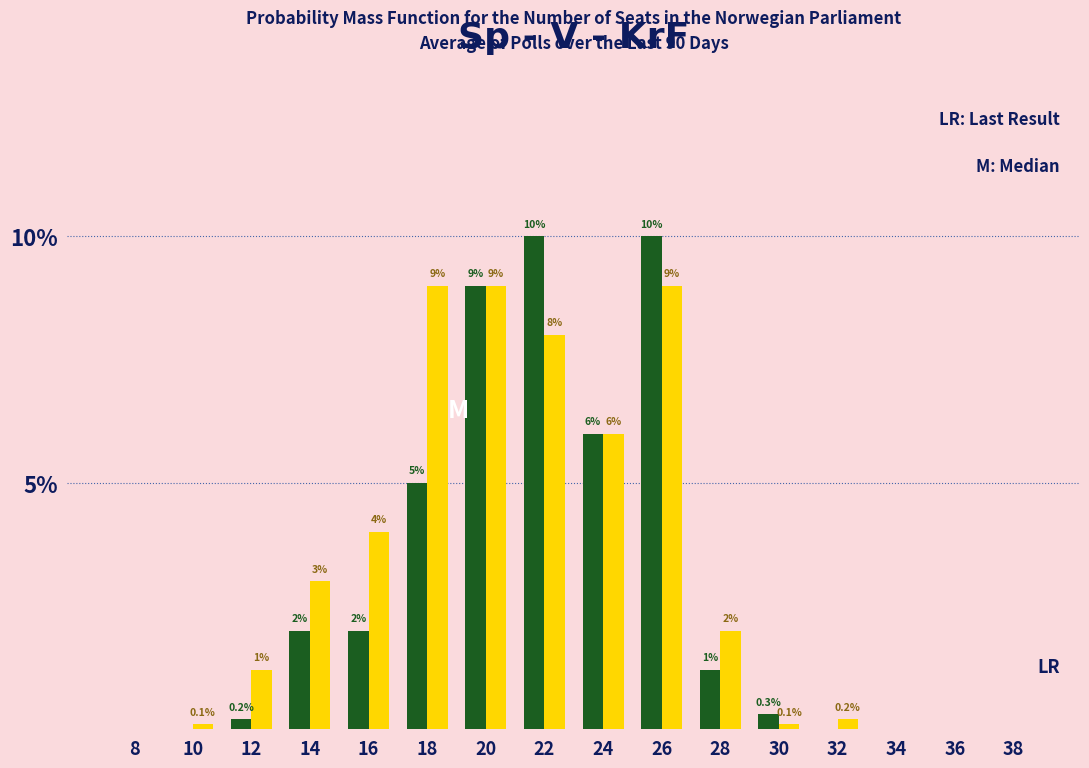

At which category is the sum across all series the highest?

26